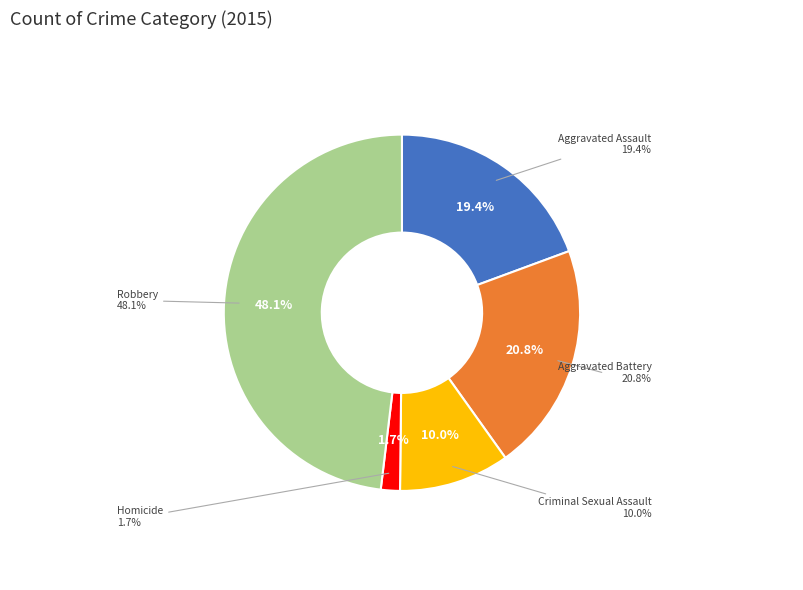

Count the number of slices in the pie.

5